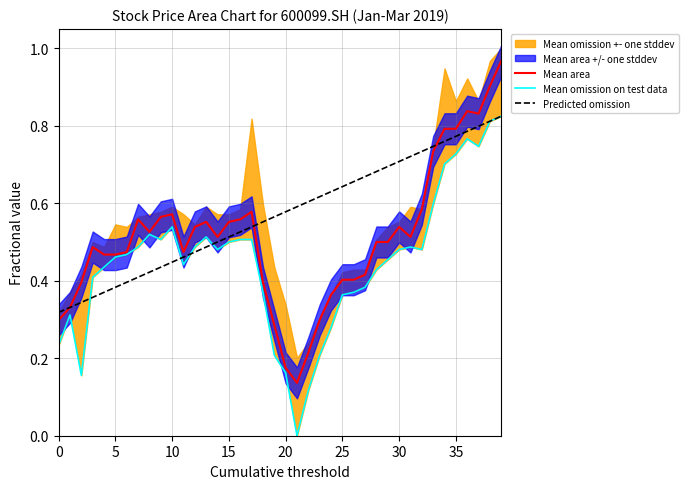

The Mean area series shows 0.3 at 0. True or false?

True